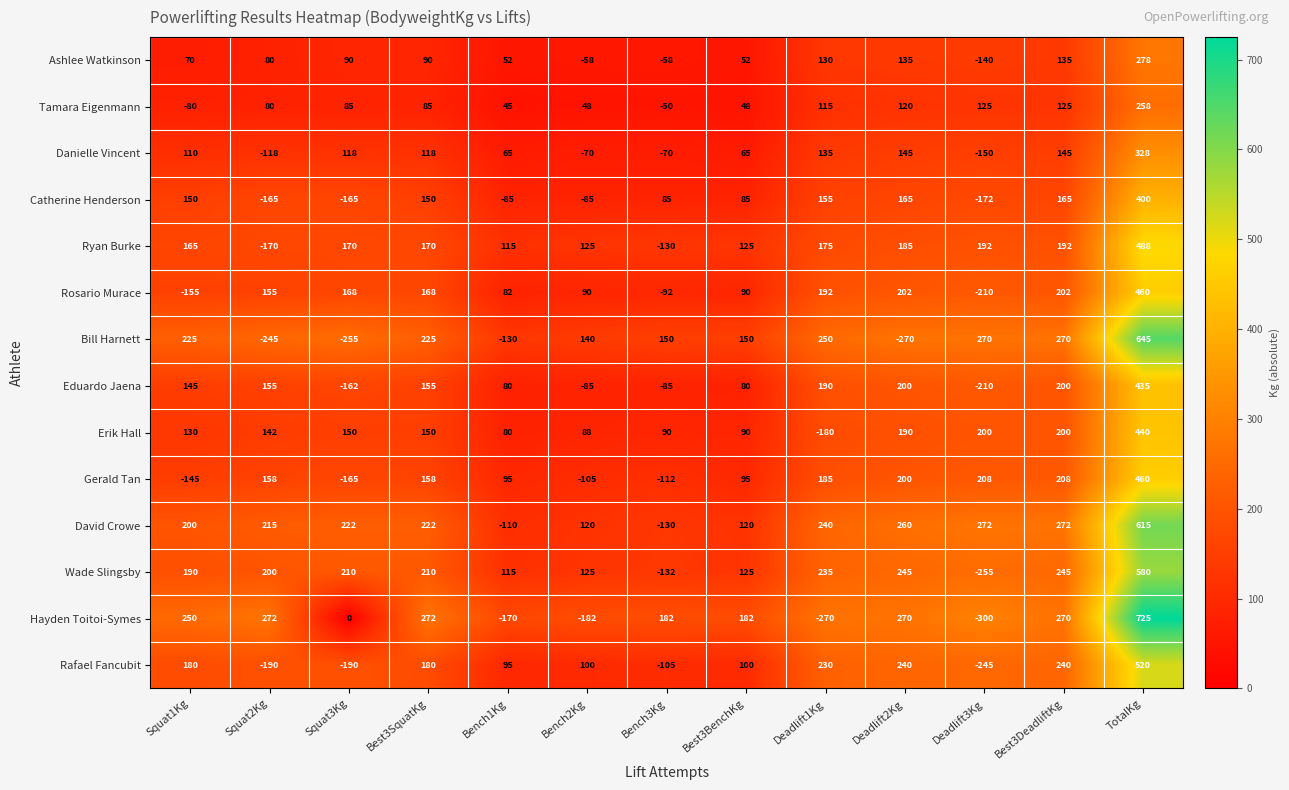

Is the value of Rosario Murace at Best3SquatKg greater than the value of Rafael Fancubit at Squat3Kg?

Yes